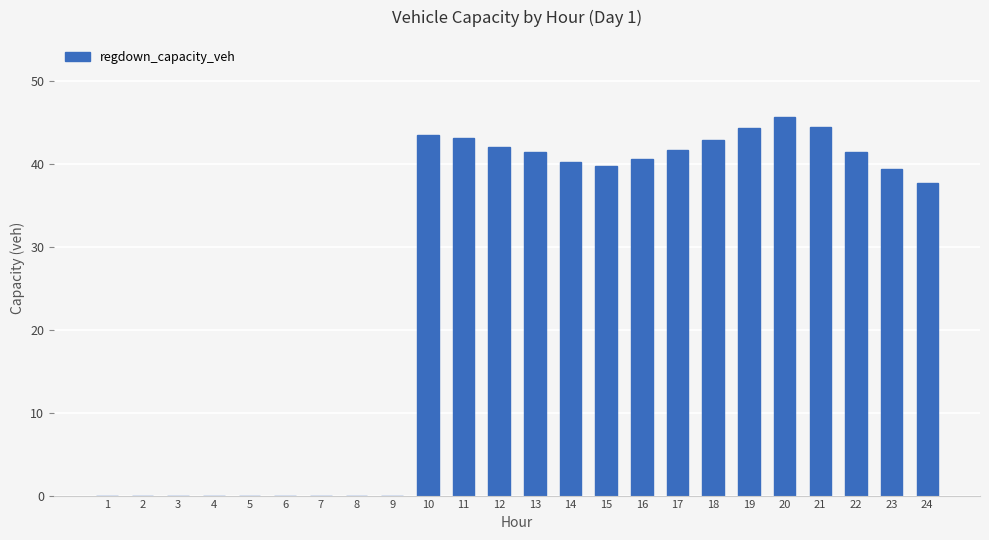

What is the sum of the values at 17 and 12?

83.7